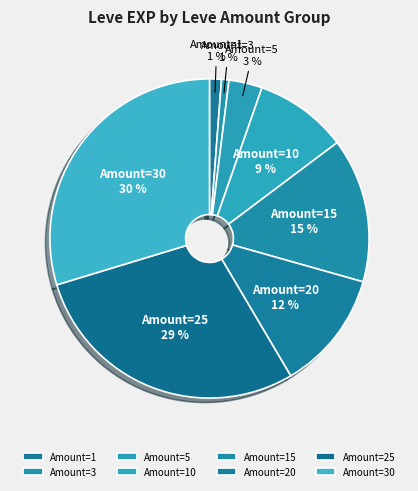

What percentage is the Amount=30 slice, to the nearest percent?

30%